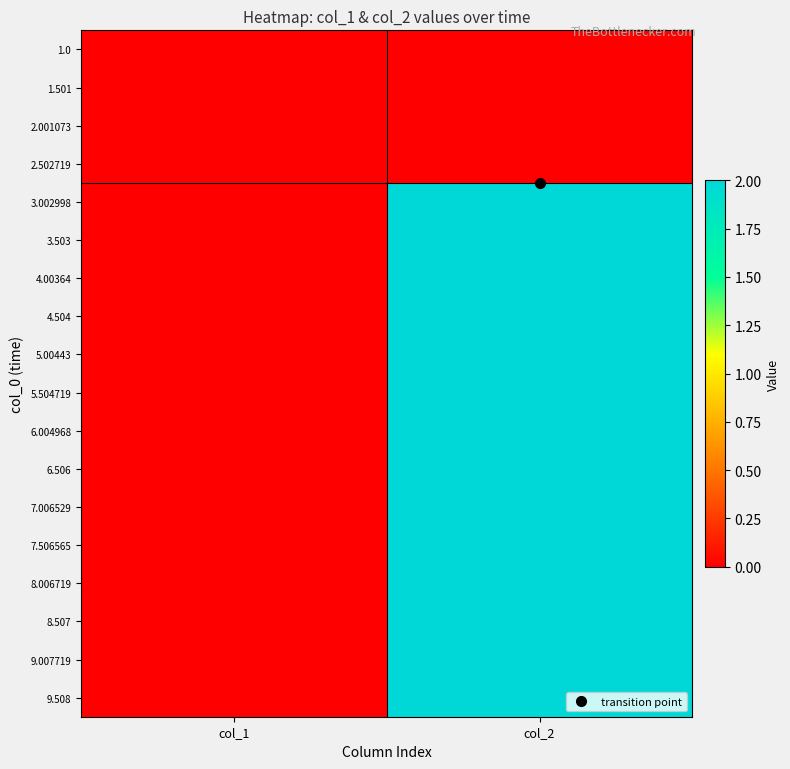

List the series in order of their peak value, lowest first.

1.0, 1.501, 2.001073, 2.502719, 3.002998, 3.503, 4.00364, 4.504, 5.00443, 5.504719, 6.004968, 6.506, 7.006529, 7.506565, 8.006719, 8.507, 9.007719, 9.508